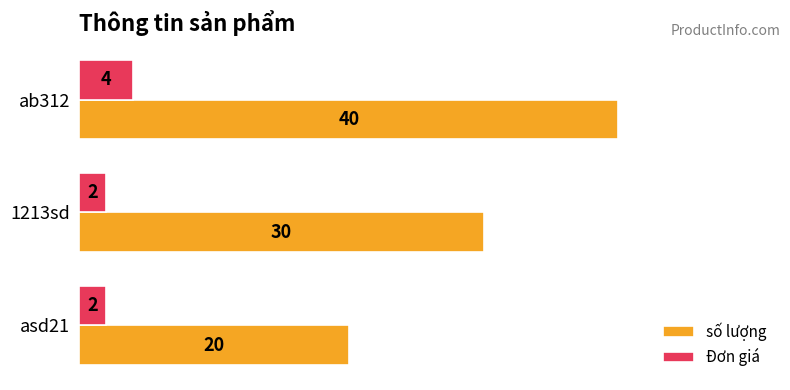

What are all the series names shown in the legend?

số lượng, Đơn giá